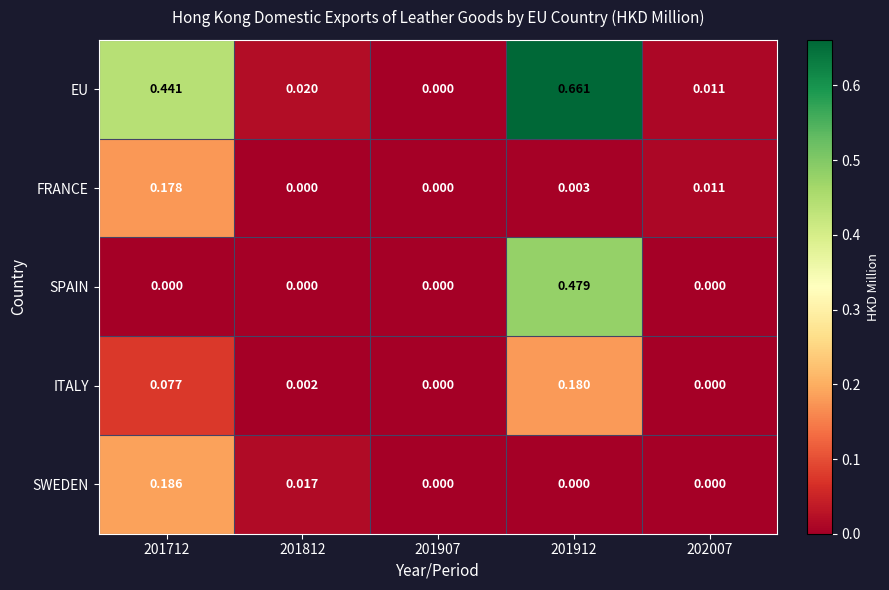

Which series has the largest range (max minus min)?

EU